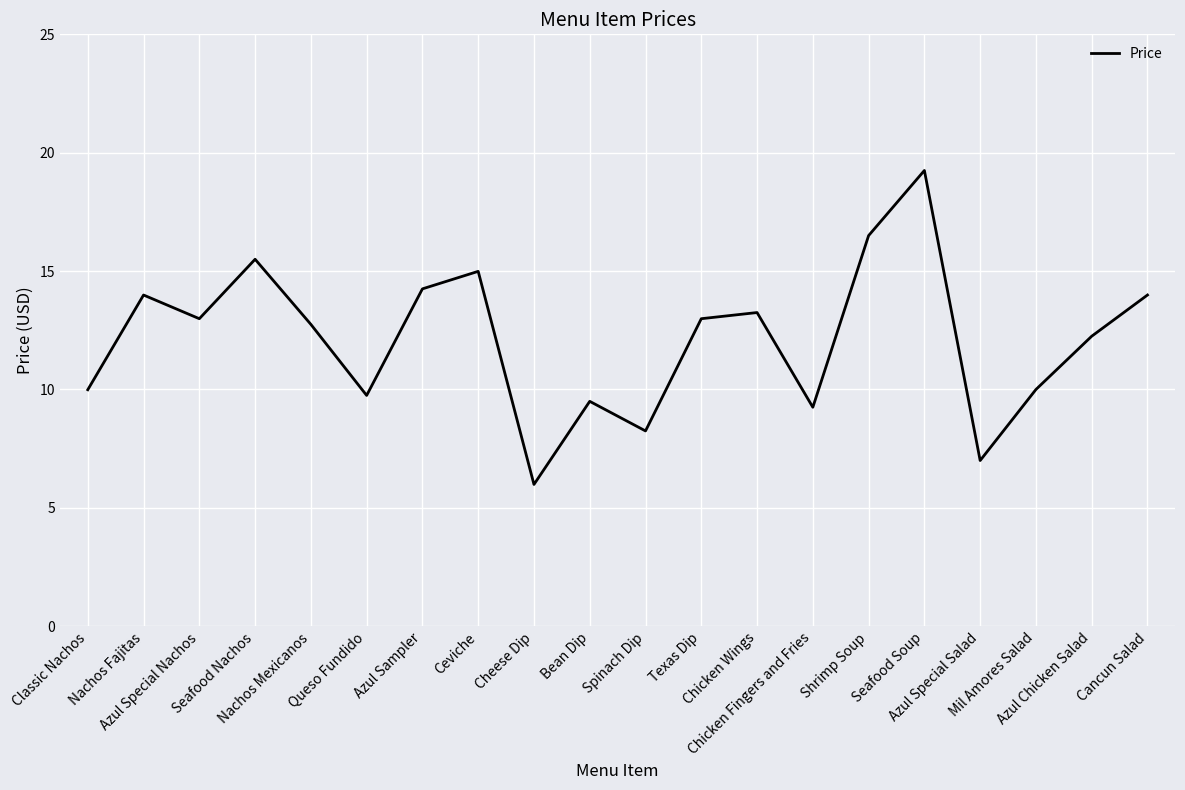

What is the difference between the maximum and minimum values?

13.3